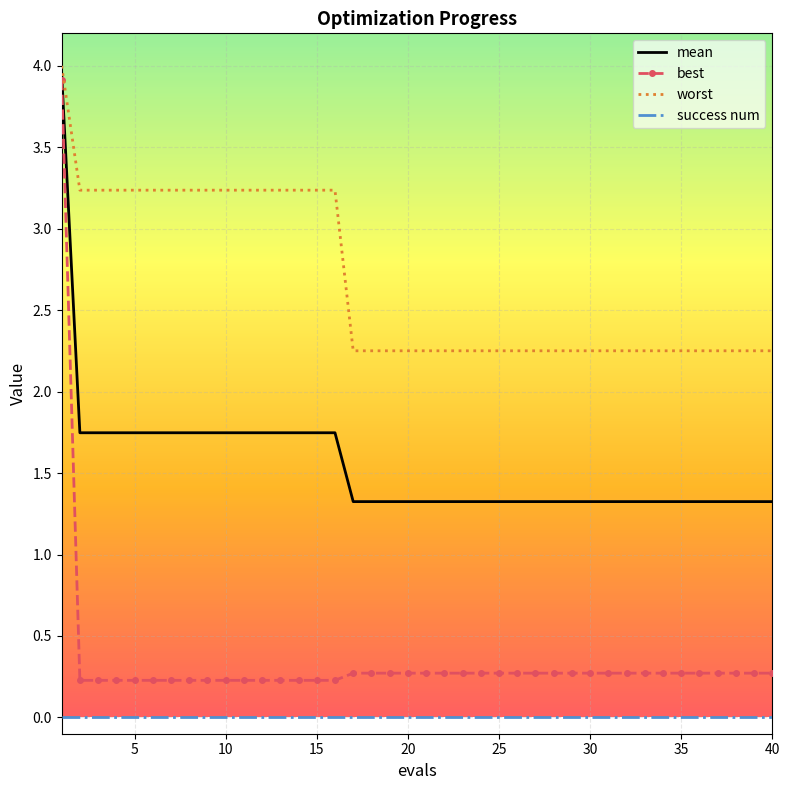

Which series has the largest total across all categories?

worst